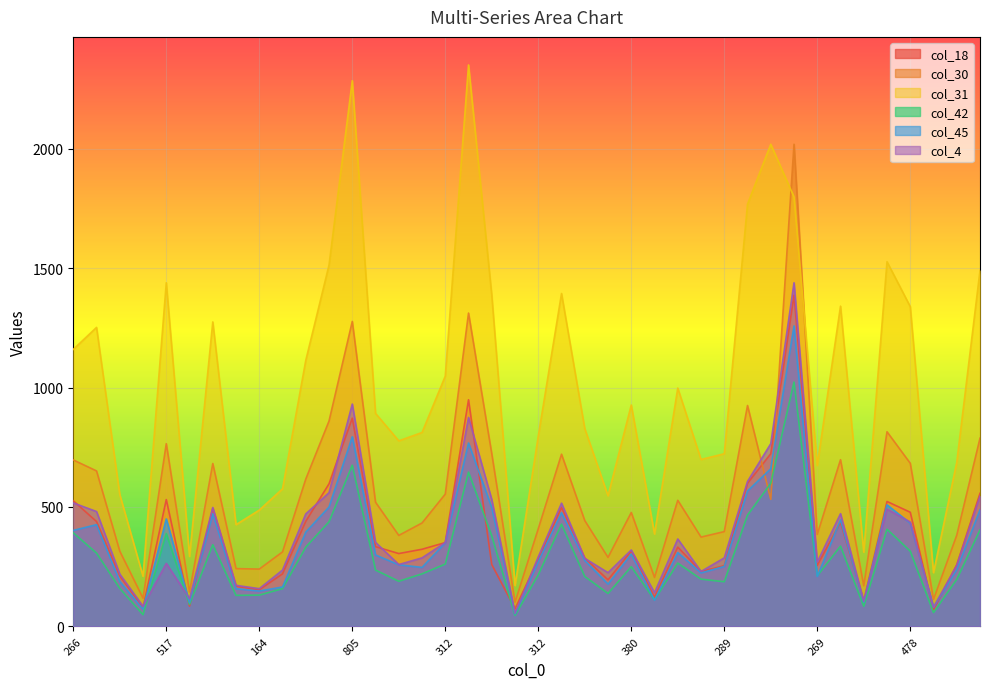

What are all the series names shown in the legend?

col_18, col_30, col_31, col_42, col_45, col_4